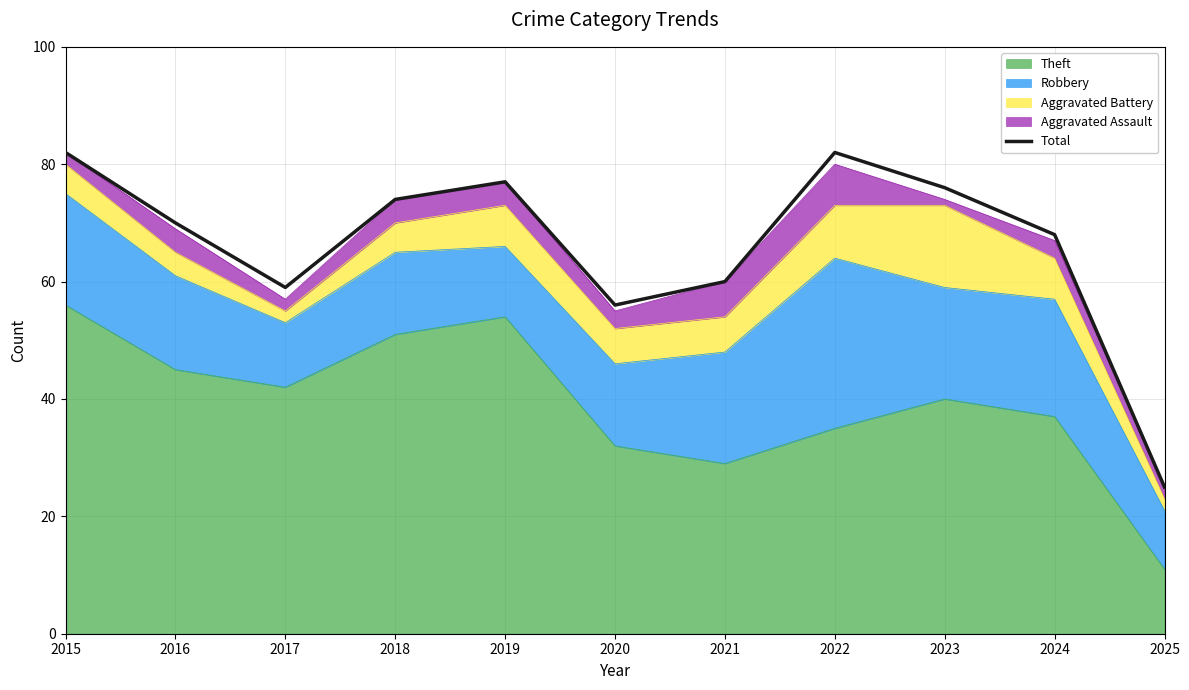

Where does the data first go above 70?

2015